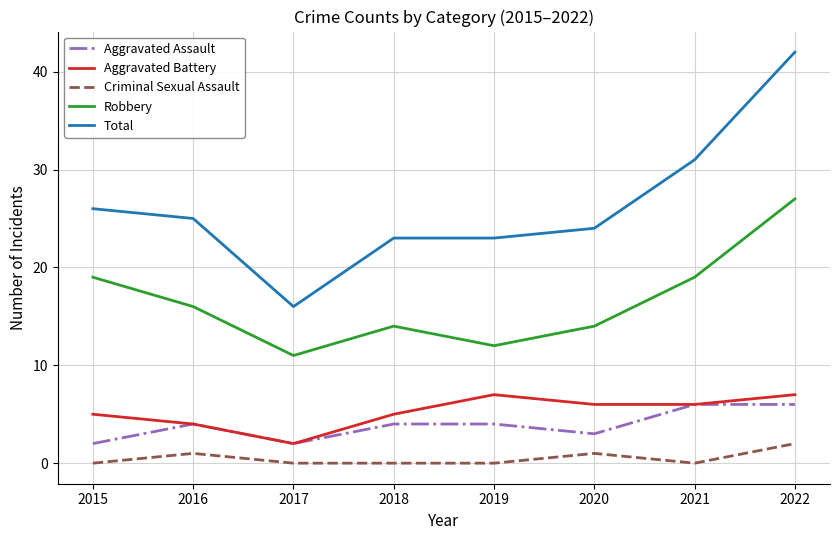

What is the sum of all Aggravated Battery values?

42